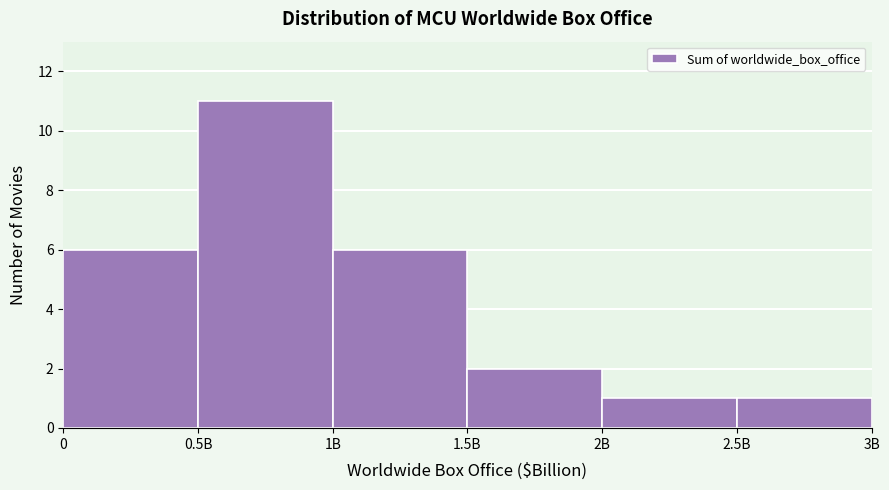

Reading right to left, transcribe all the data shown in this chart.

2.5B=1	2B=1	1.5B=2	1B=6	0.5B=11	0=6